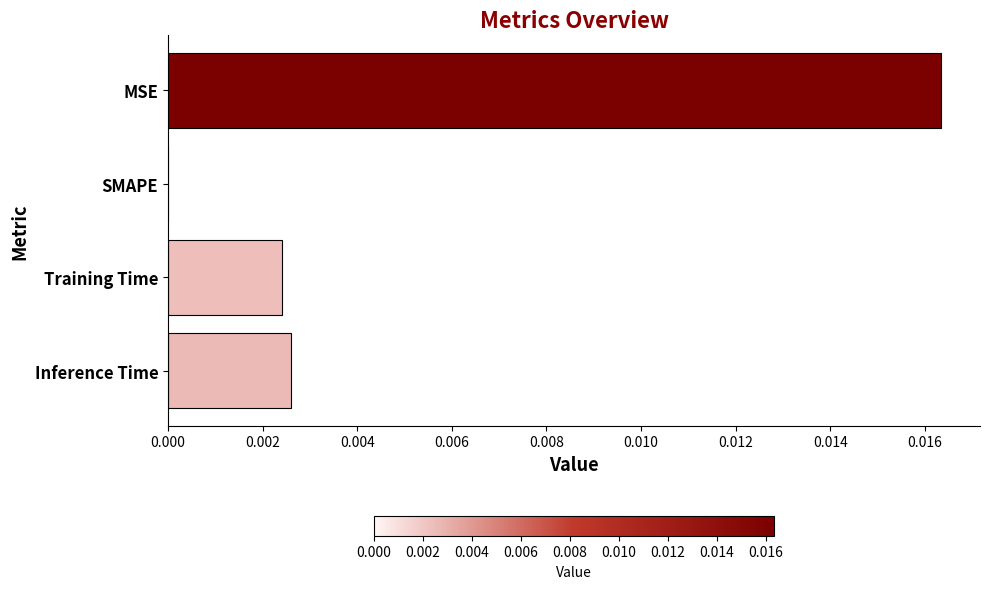

Which label corresponds to the largest value in the chart?

MSE